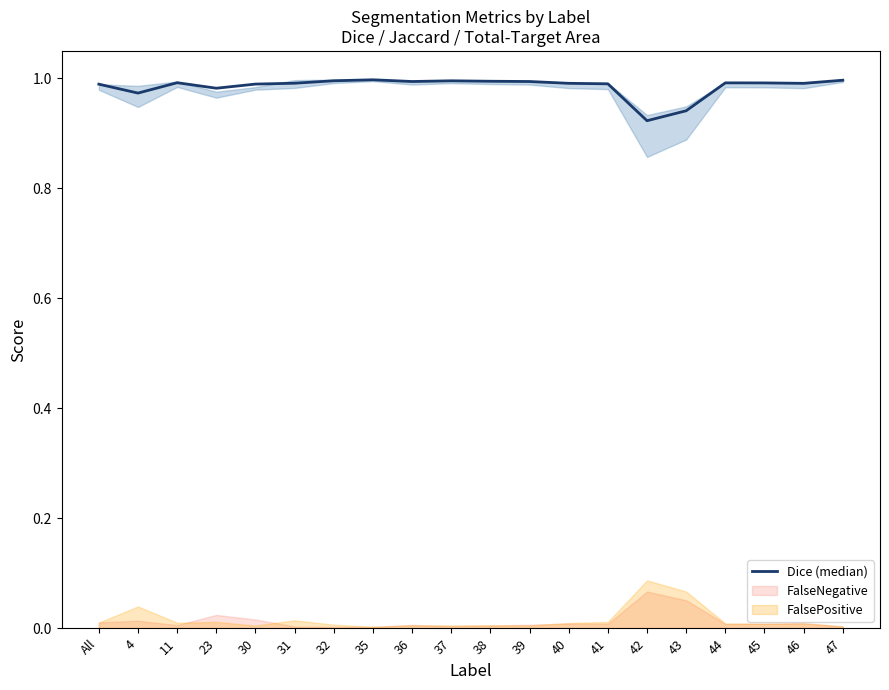

What is the average value?

1.0